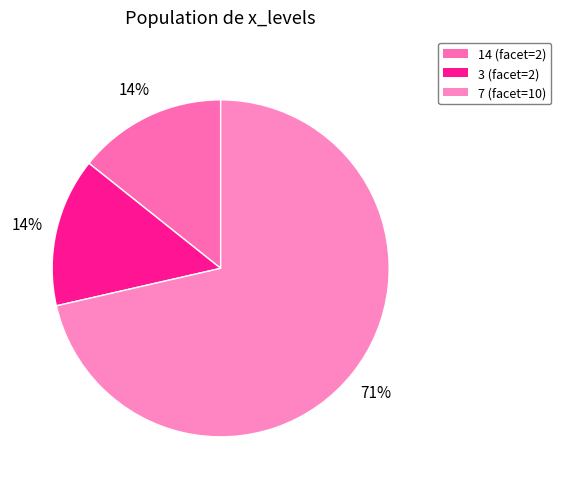

Does 7 represent more than half of the total?

Yes